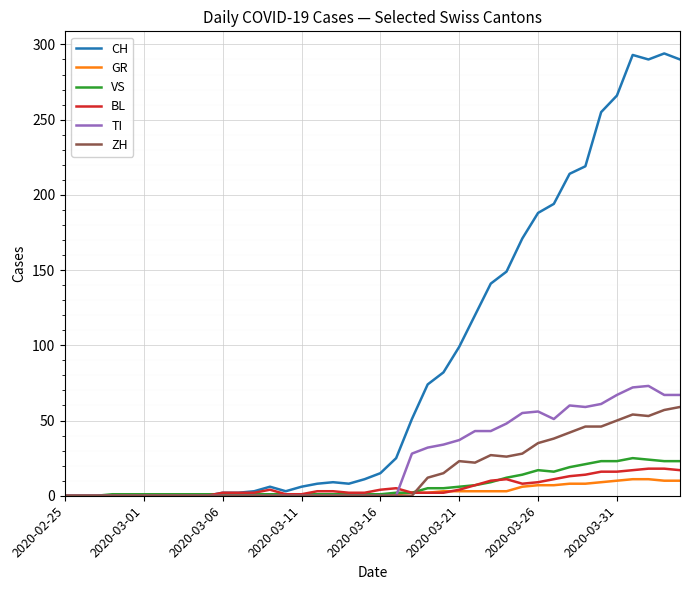

How many lines are shown in the chart?

6